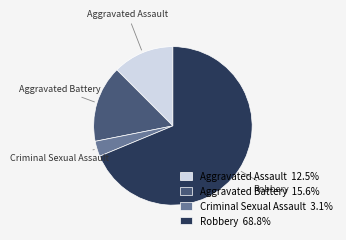

Is Aggravated Battery the majority of the pie?

No